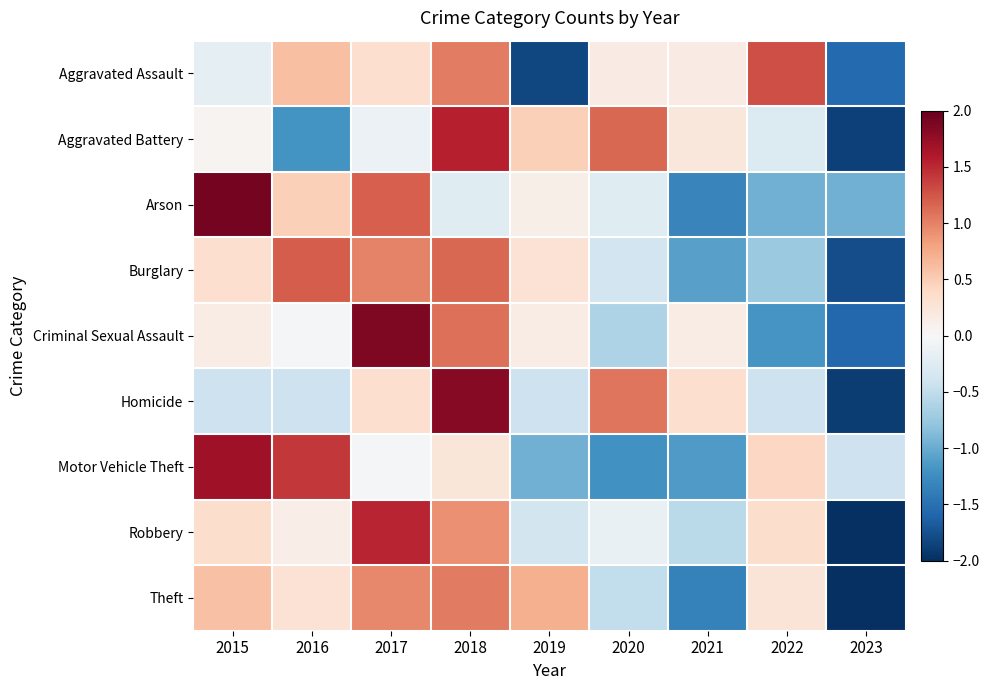

Rank the series at 2022 from lowest to highest value.

Criminal Sexual Assault, Arson, Burglary, Homicide, Aggravated Battery, Theft, Robbery, Motor Vehicle Theft, Aggravated Assault